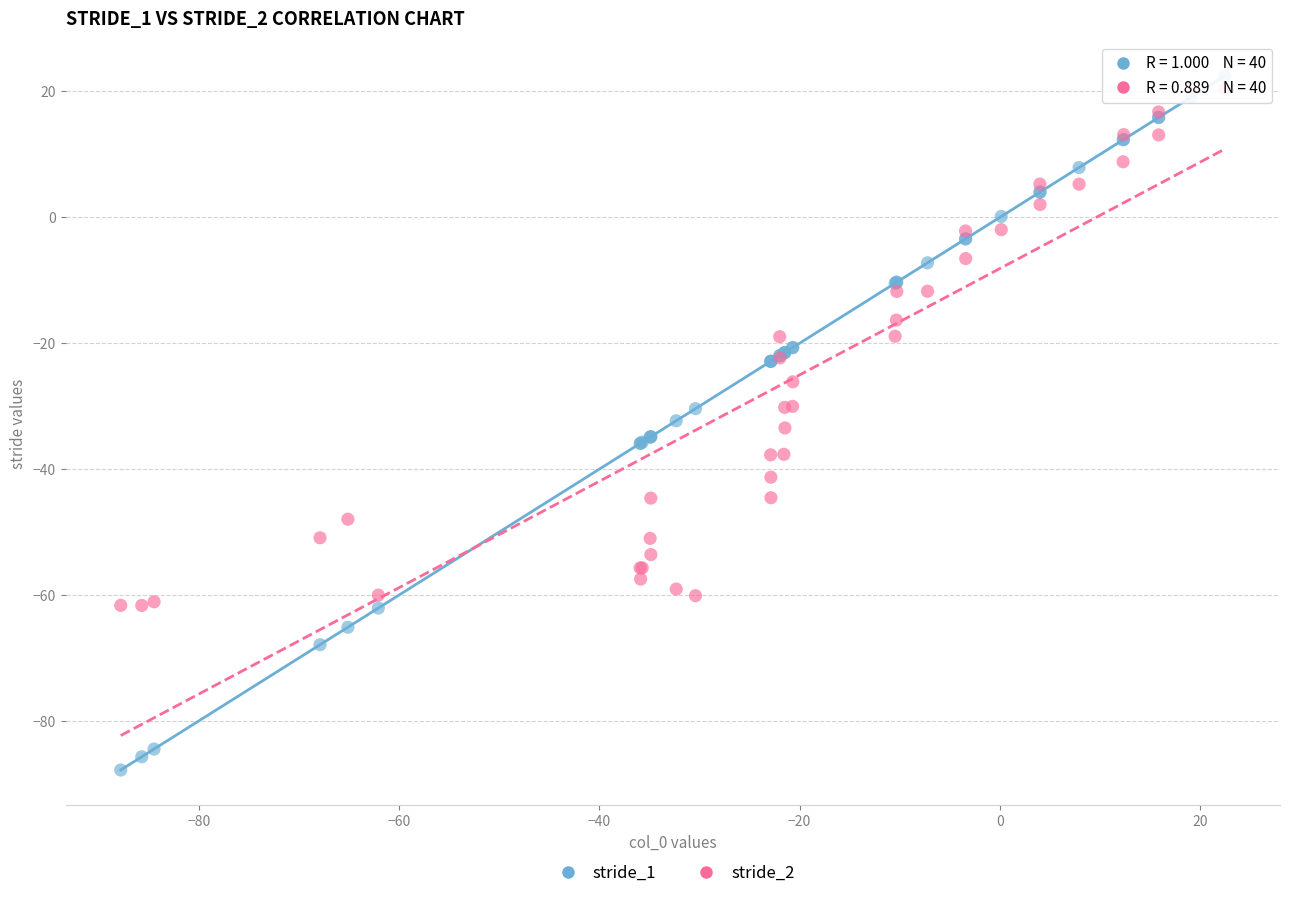

Which series has the widest spread of Y values?

stride_1